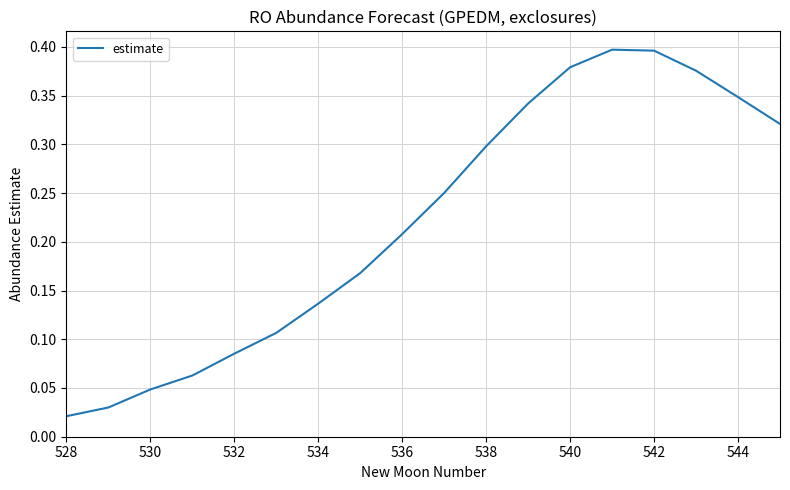

Does the chart have visible grid lines?

Yes